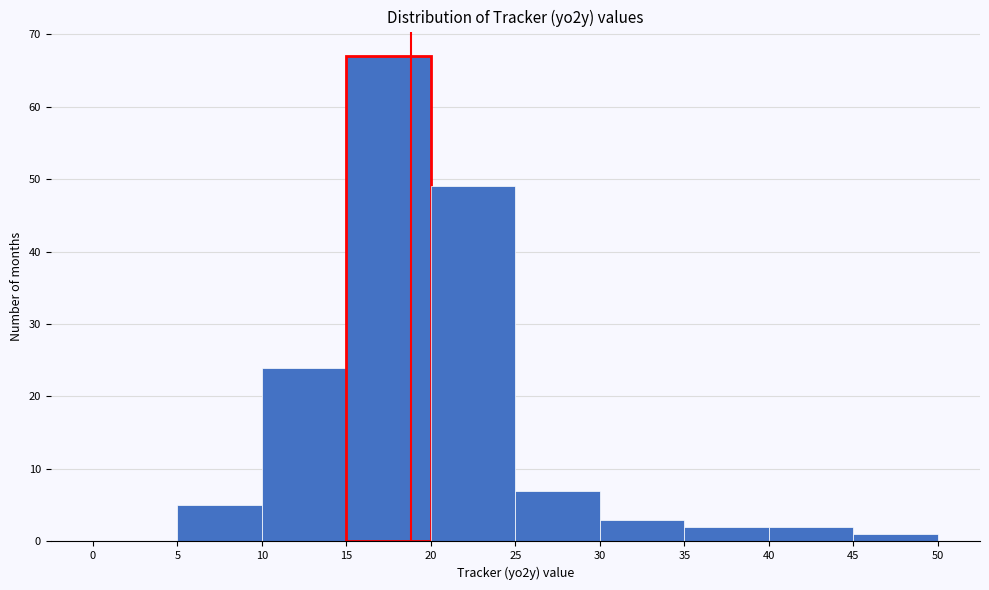

What is the height of the bar covering 35 to 40 on the x-axis? The values are not printed on the chart, so give them approximately, as read against the axis.

2